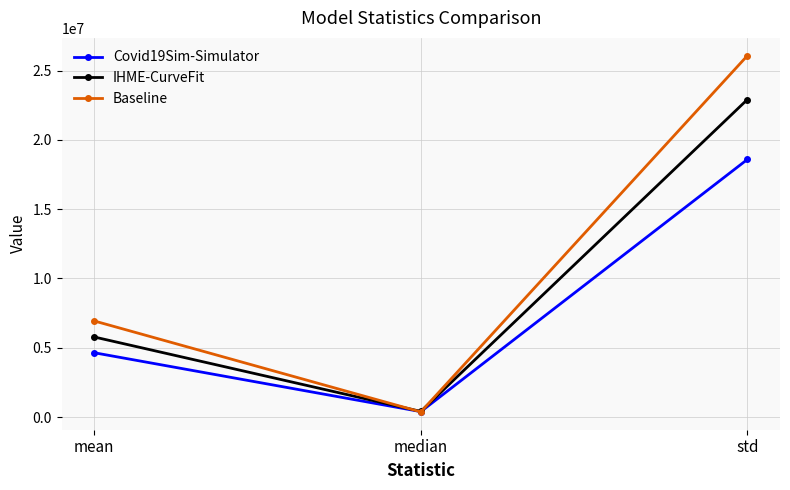

At mean, list the series in order from smallest to largest.

Covid19Sim-Simulator, IHME-CurveFit, Baseline